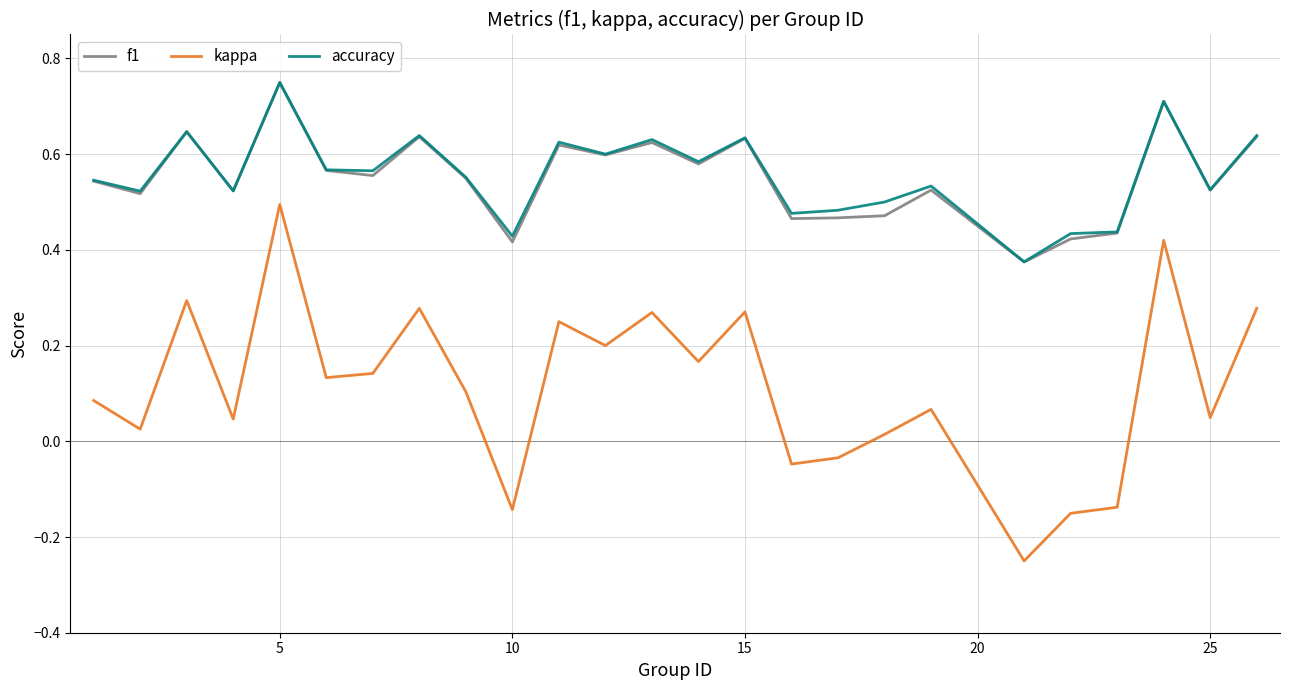

True or false: kappa and accuracy cross at least once.

False